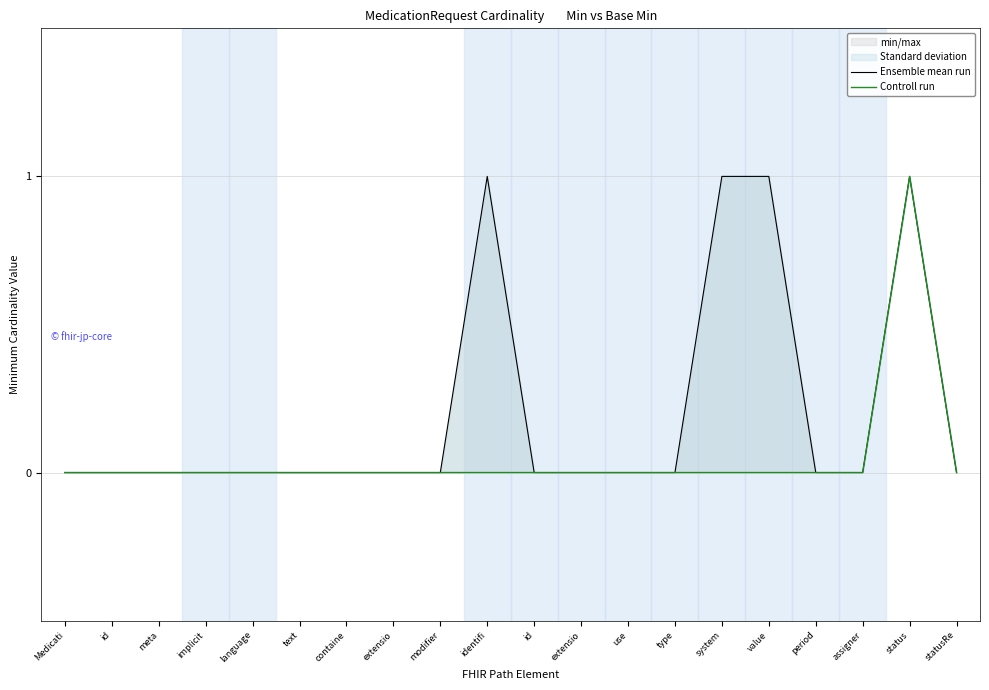

What is the label of the 3rd point from the left?

meta